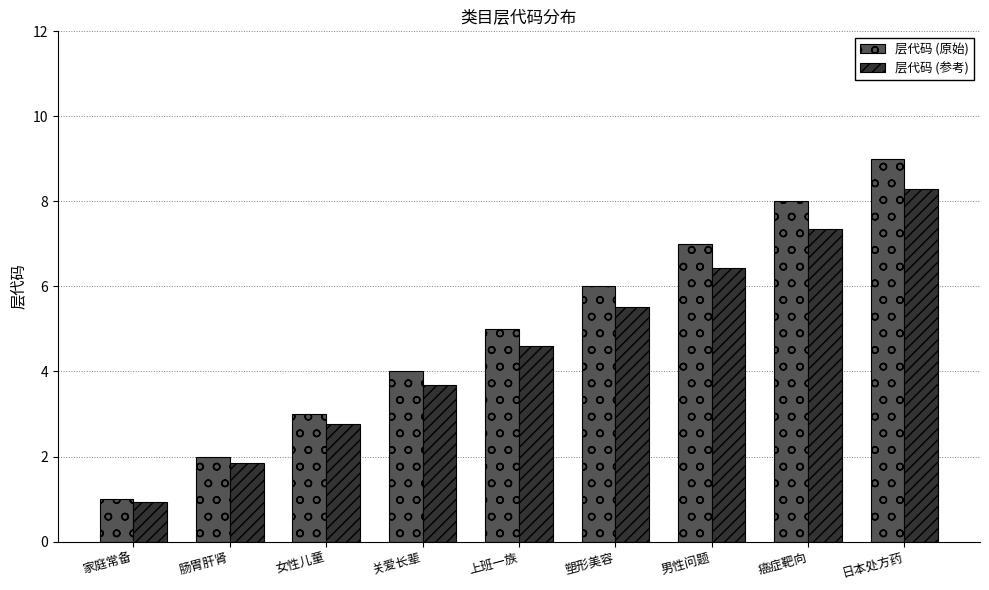

Which series has the largest range (max minus min)?

层代码 (原始)